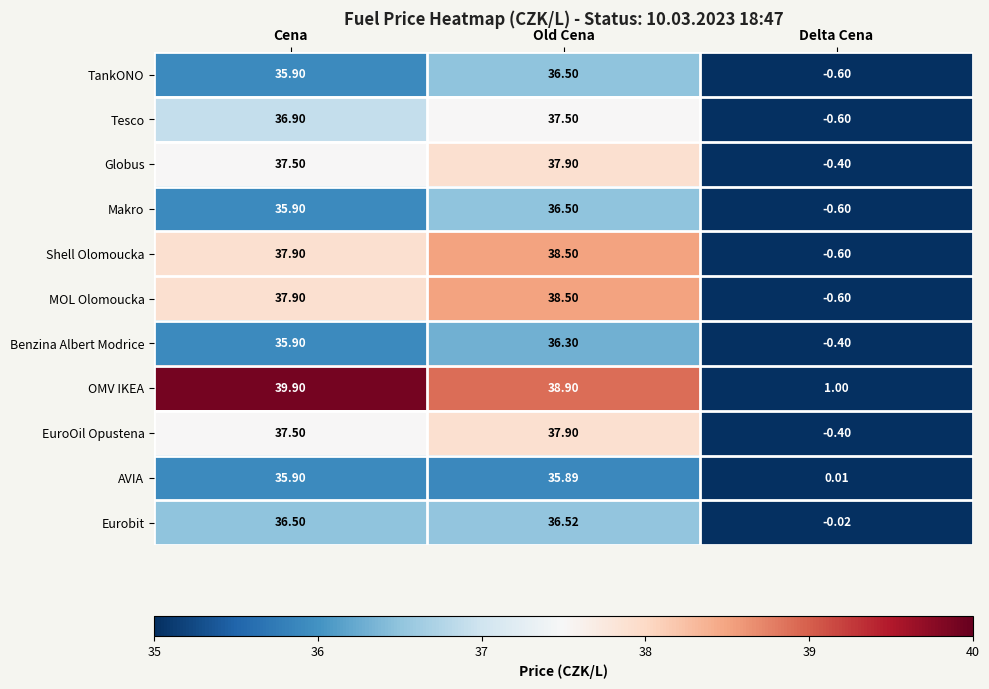

At which label does Globus first exceed 37?

Cena